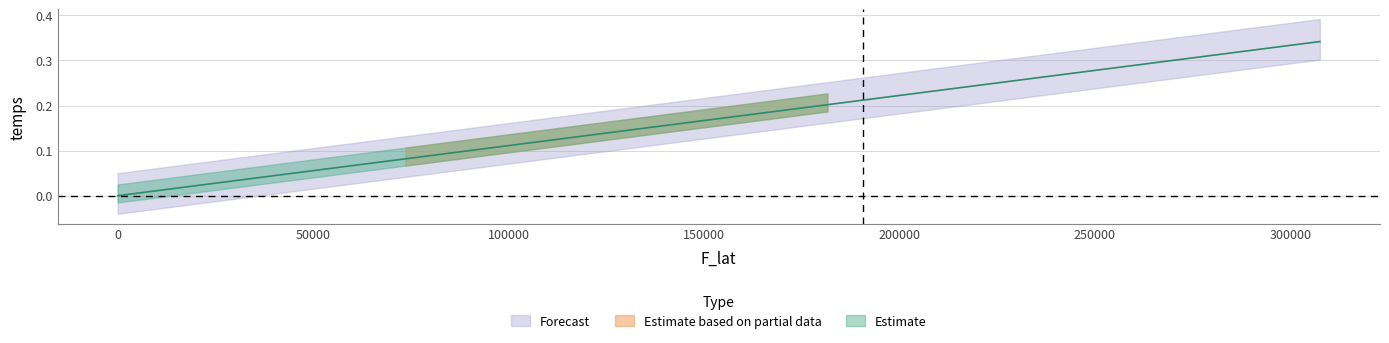

What is the average value?

0.2